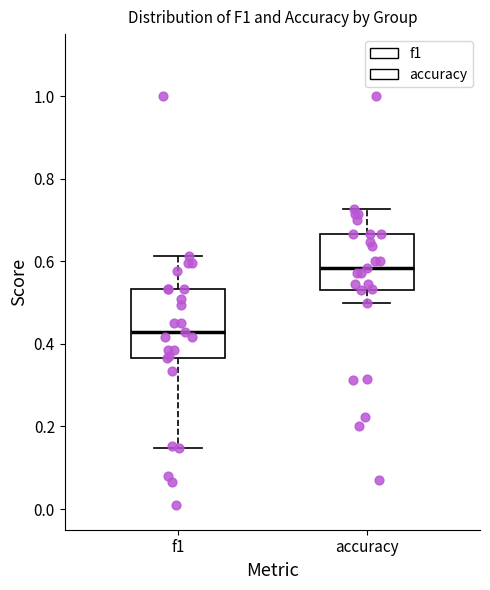

Which box has the lowest median line?

f1